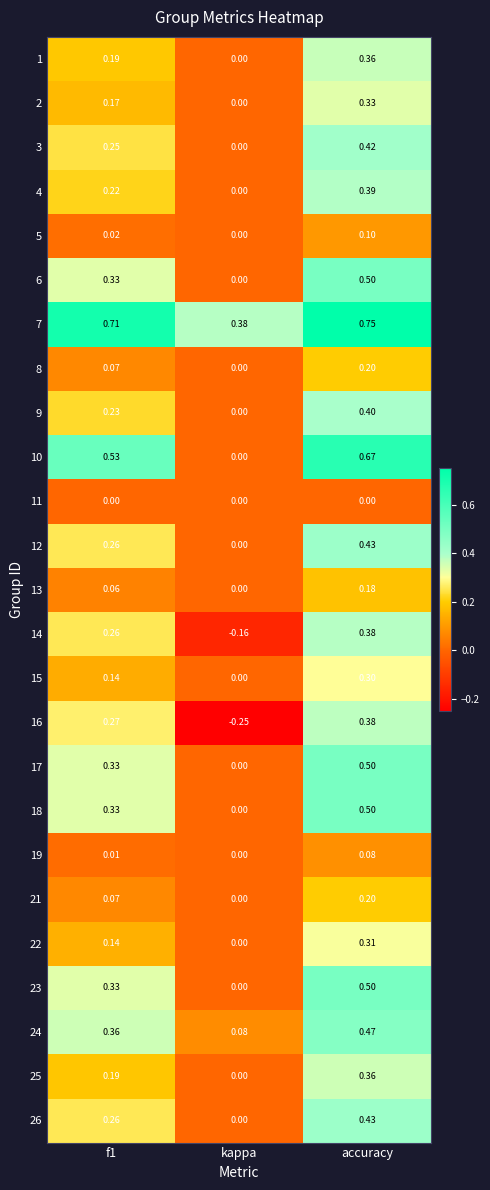

At which category does the chart reach its peak across all series?

accuracy